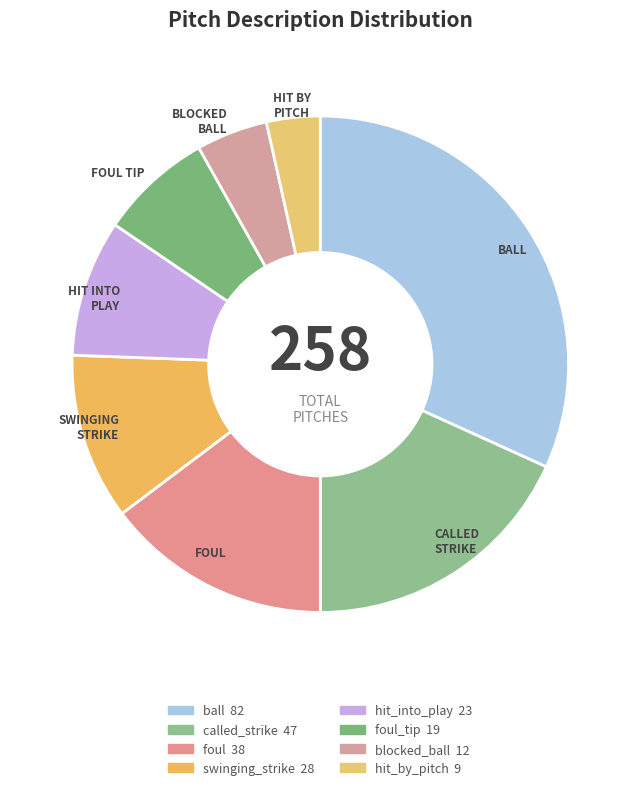

To the nearest percent, what is the difference between the largest and smallest slice percentages?

28%